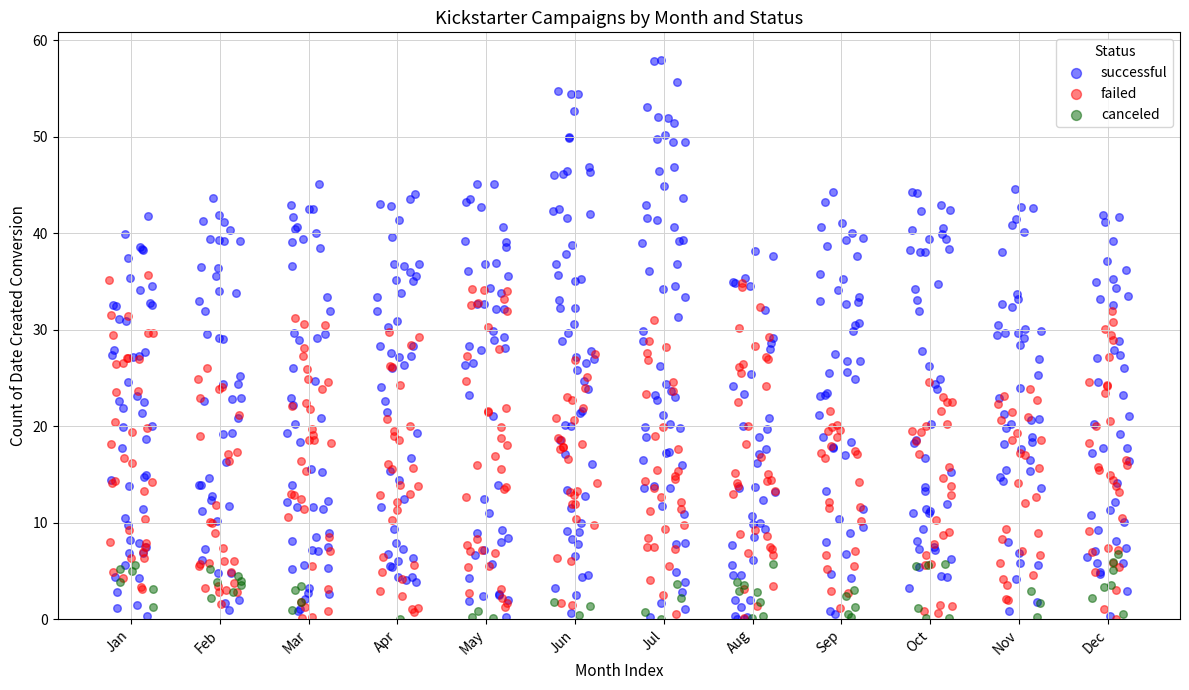

Which series has the widest spread of Y values?

successful